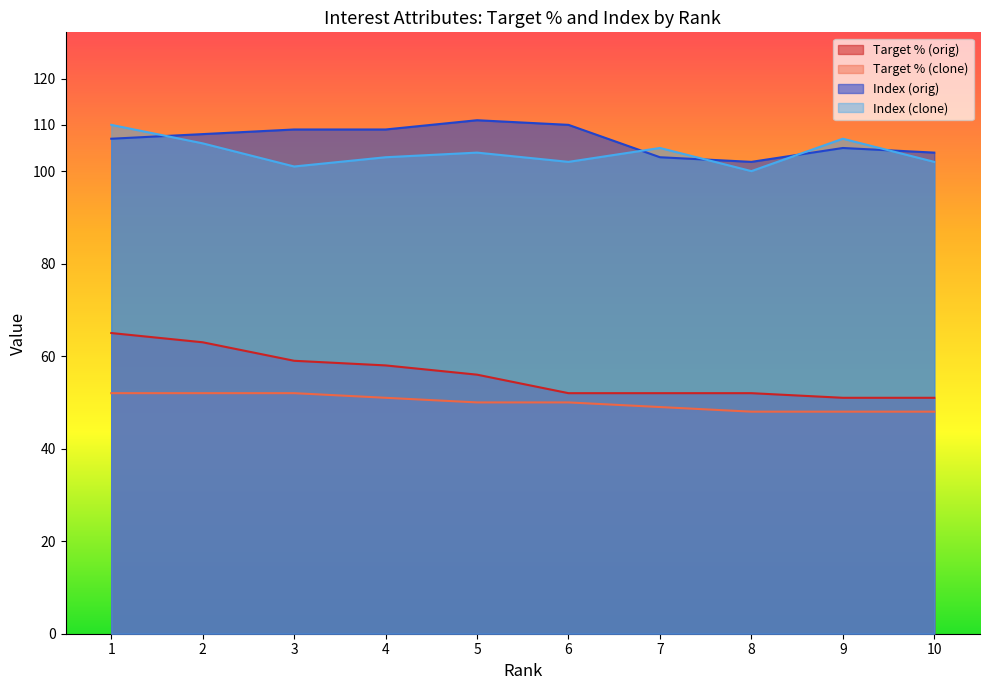

What is the value of the Target % (clone) point at the 10th from the left?

48.0